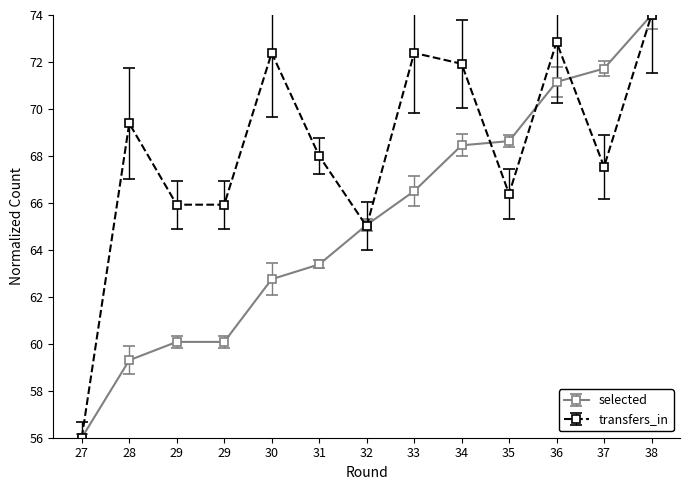

How many intersections are there between transfers_in and selected?

5